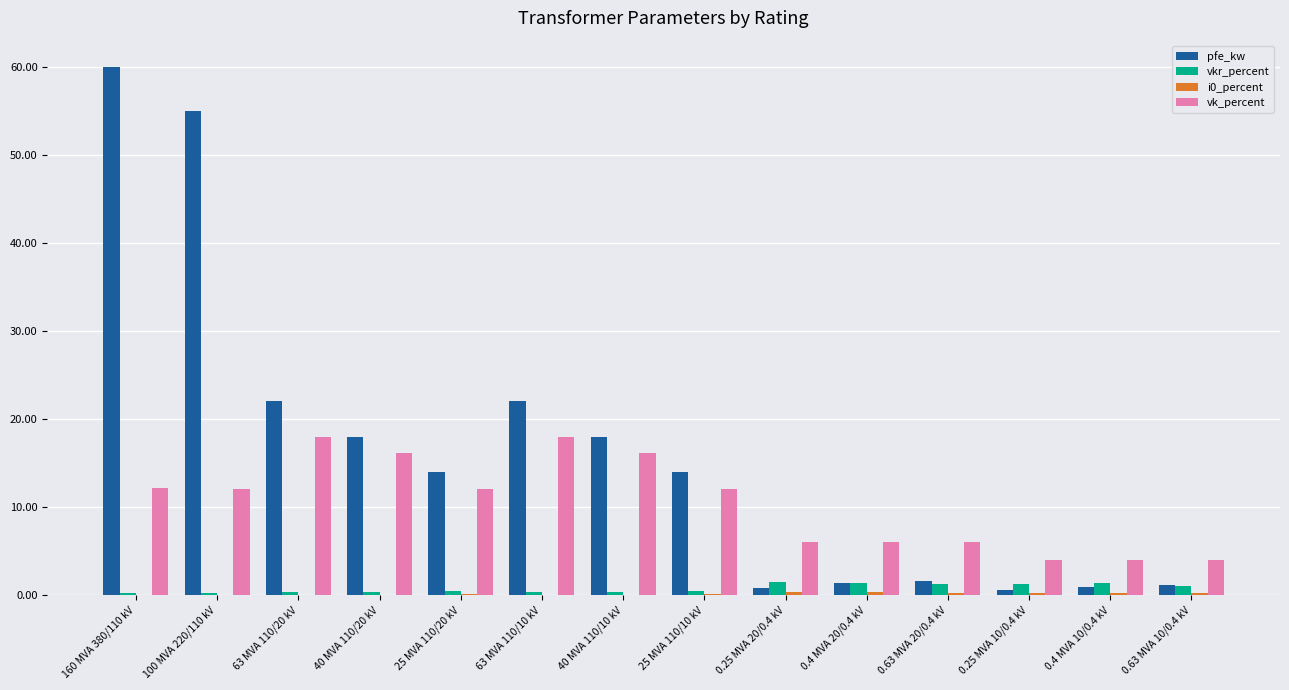

How many series are shown in this chart?

4